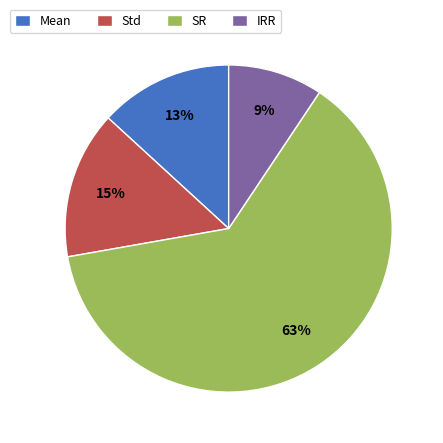

How many slices are in this pie chart?

4